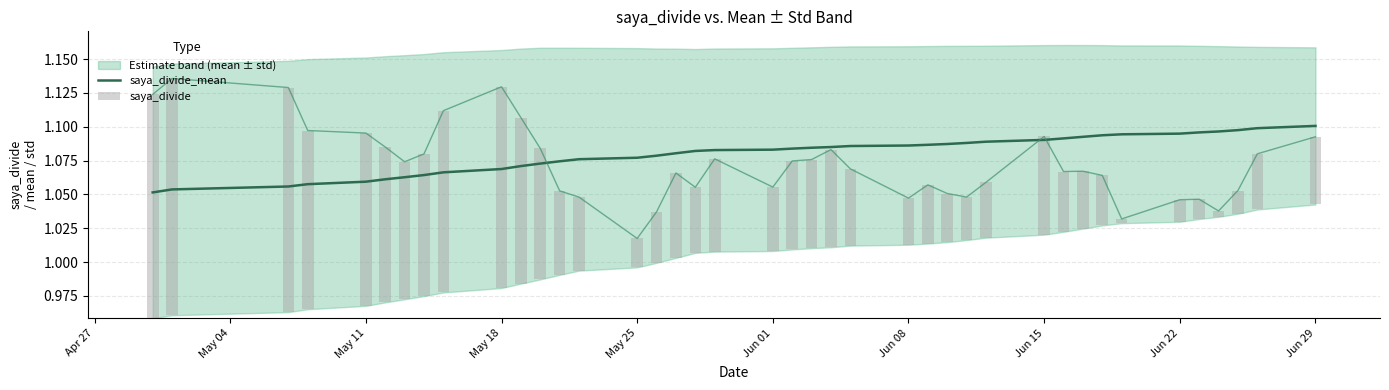

How many groups of bars are there?

40